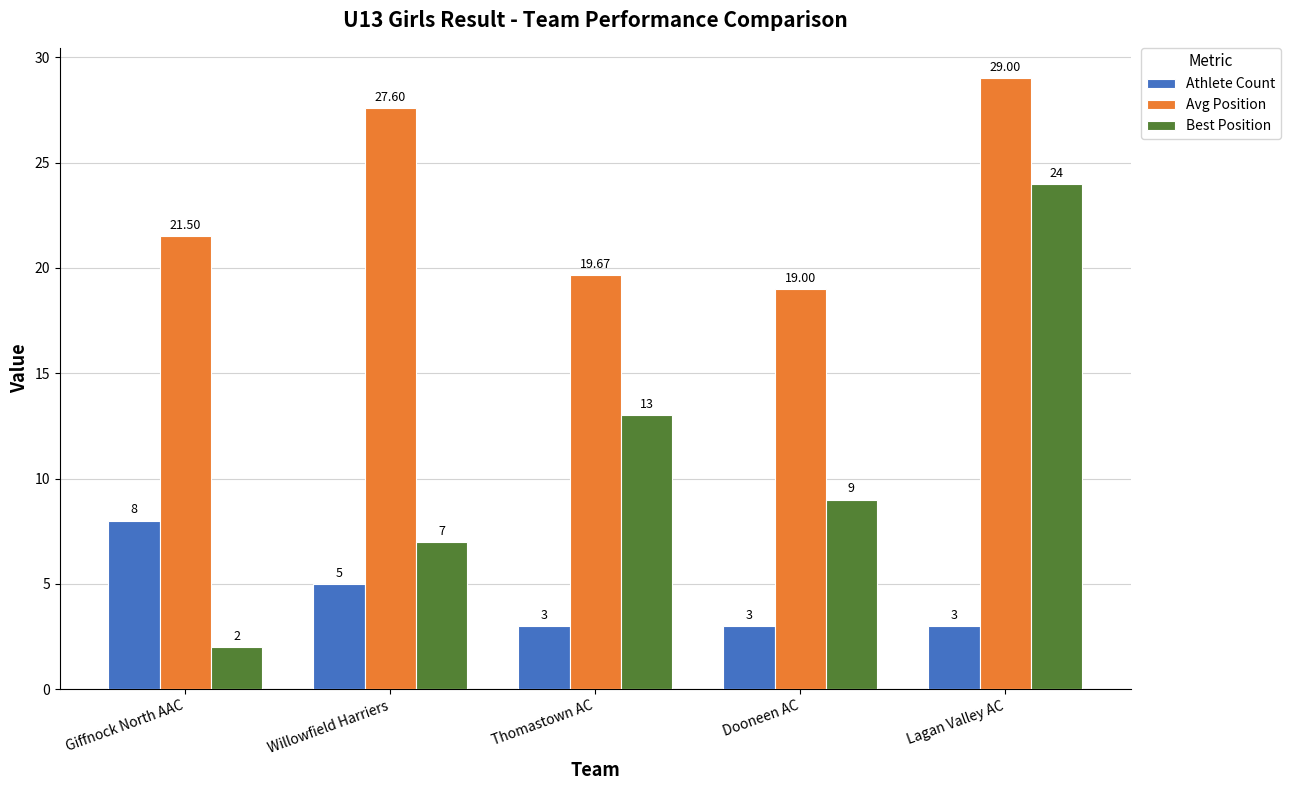

What is the total value across all series at Dooneen AC?

31.0